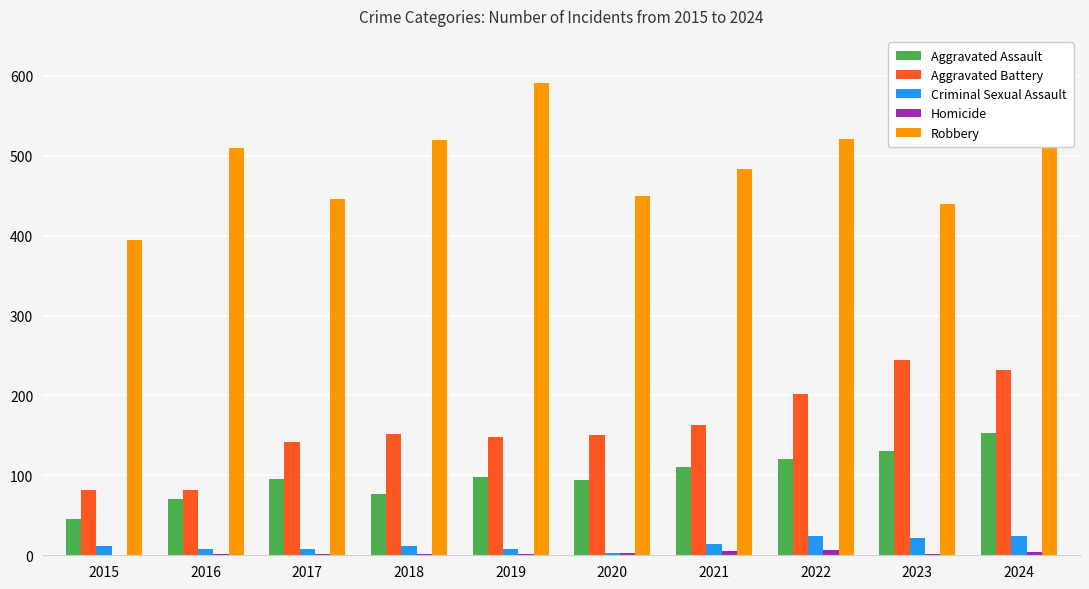

What is the sum of all Aggravated Battery values?

1597